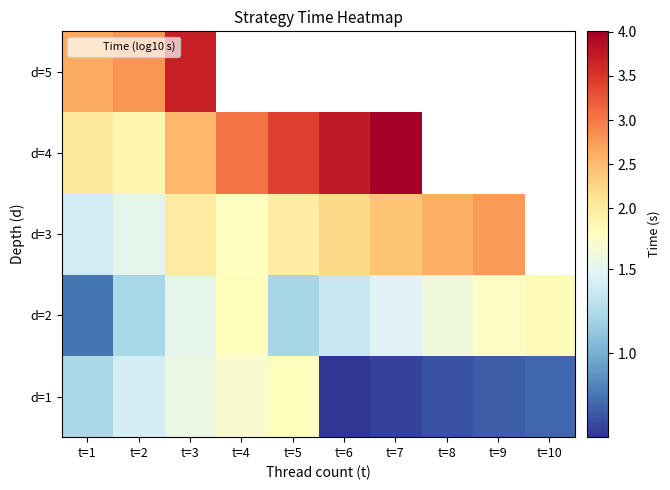

At which category is the sum across all series the highest?

t=3